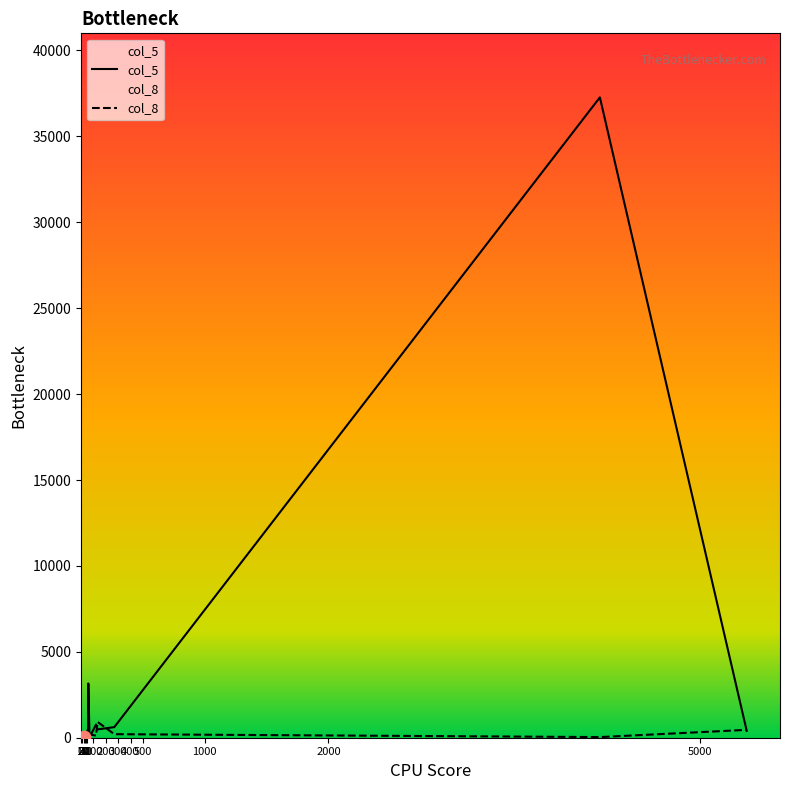

Which series has the largest total across all categories?

col_5